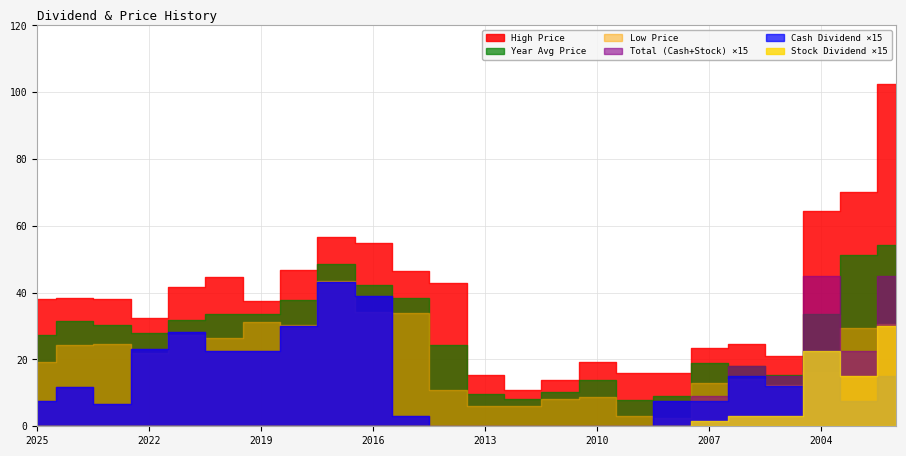

True or false: High Price and Total (Cash+Stock) intersect in this chart.

False